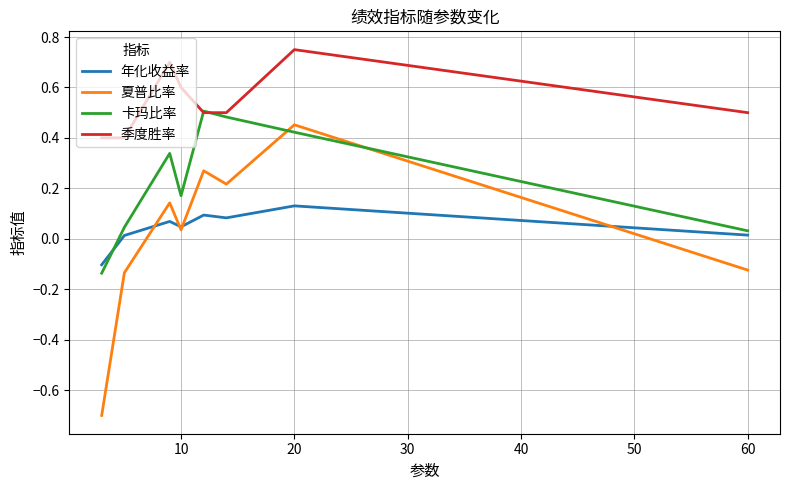

How many intersections are there between 夏普比率 and 卡玛比率?

2